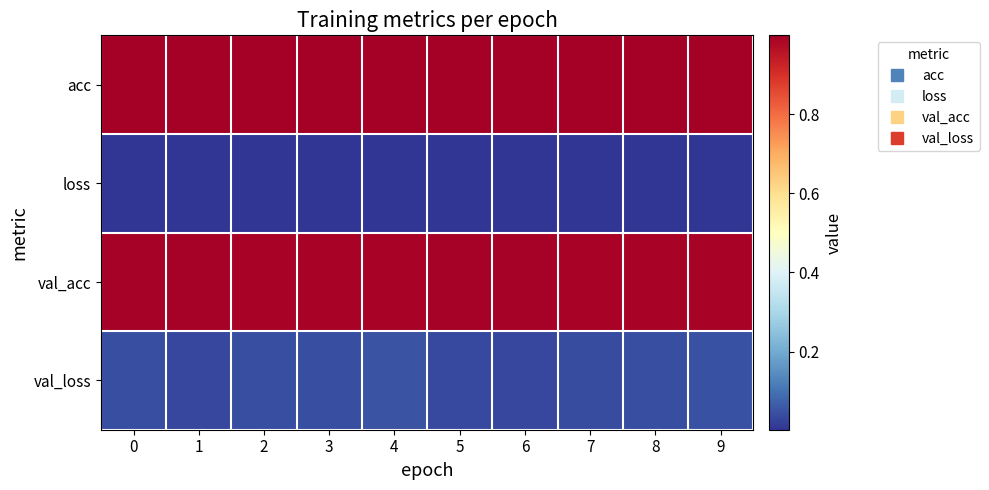

Which series has the widest spread of values?

val_loss